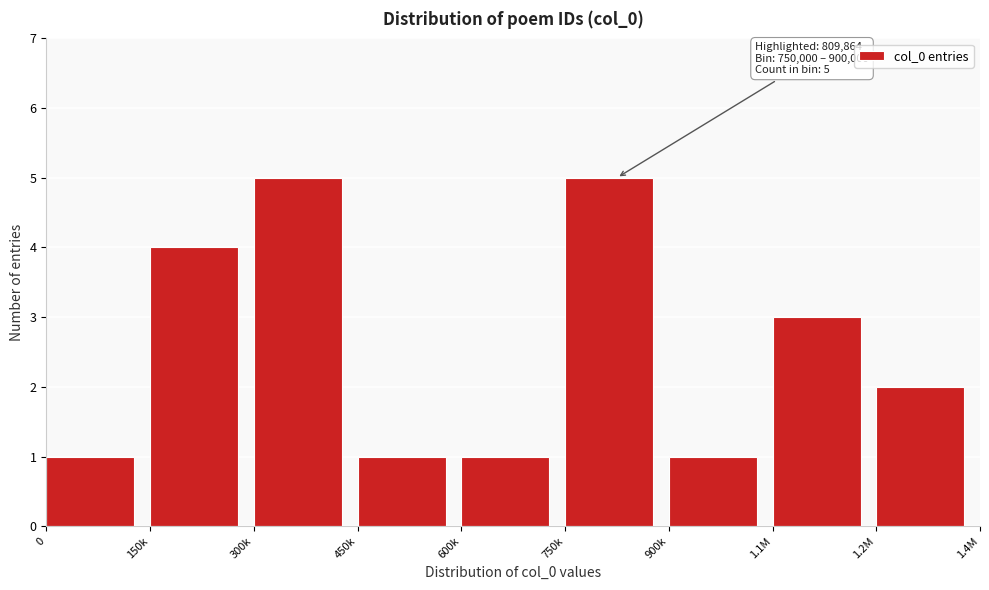

Reading right to left, extract all data points from this chart.

1.2M=2	1.1M=3	900k=1	750k=5	600k=1	450k=1	300k=5	150k=4	0=1